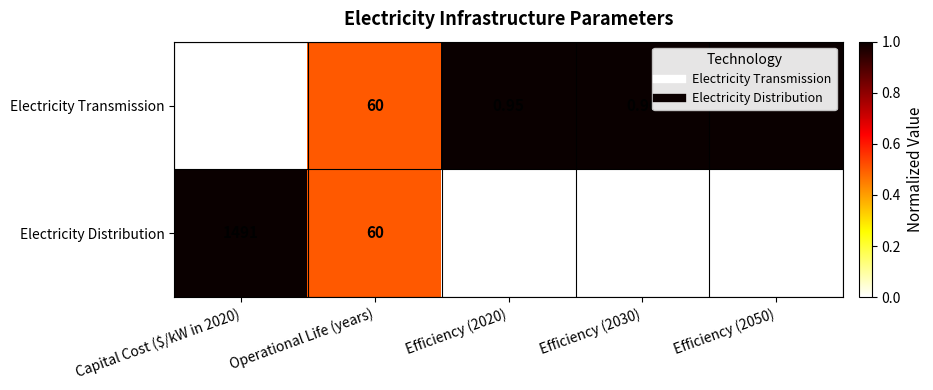

Between Efficiency (2030) and Efficiency (2050), which series saw the biggest shift?

Electricity Distribution